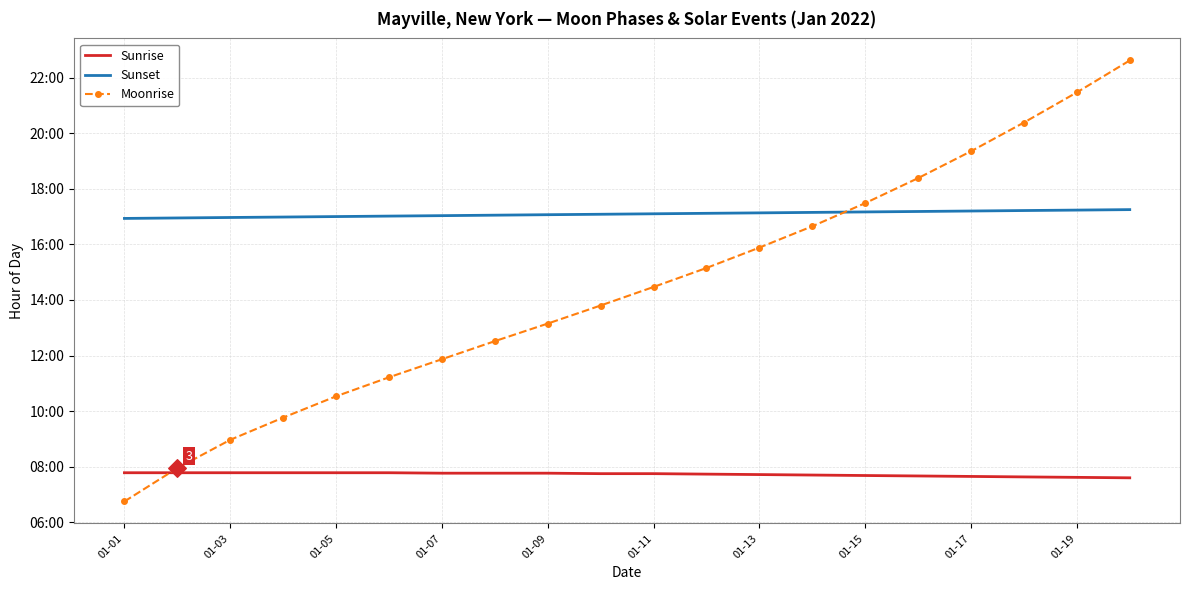

What are all the series names shown in the legend?

Sunrise, Sunset, Moonrise